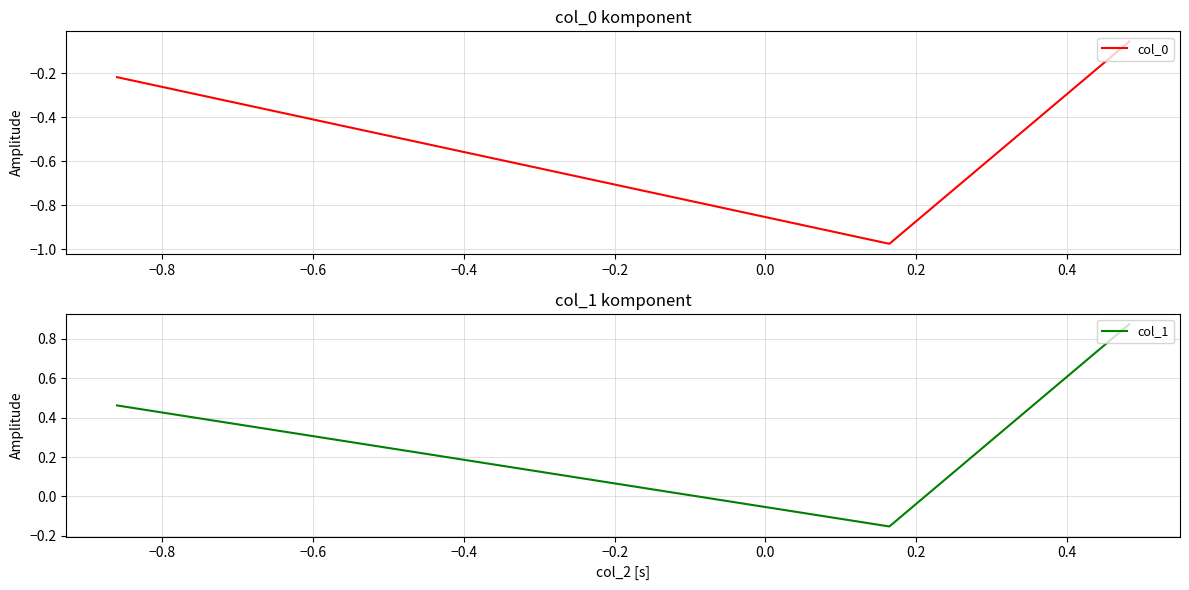

How many values in the col_1 series are below 0?

1